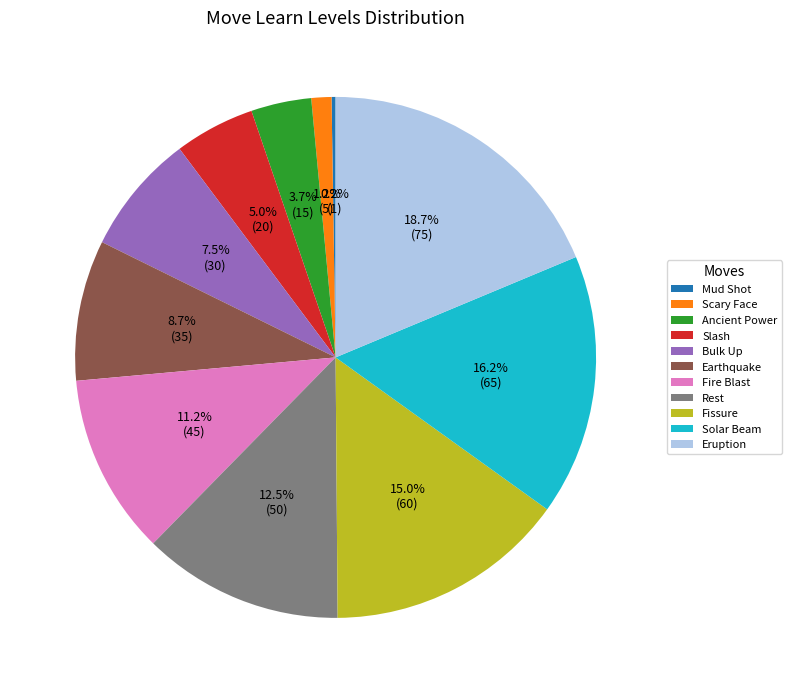

Is Bulk Up the majority of the pie?

No